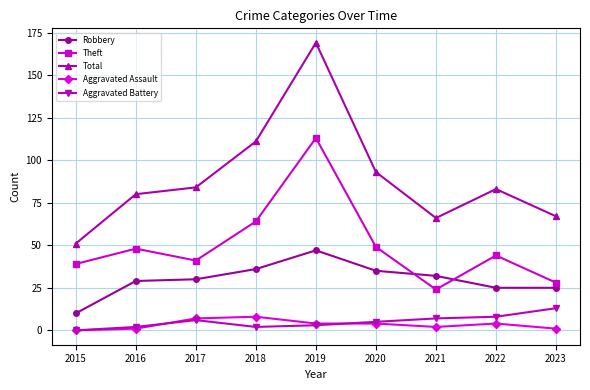

What is the value of the Total point at the 5th from the left?

169